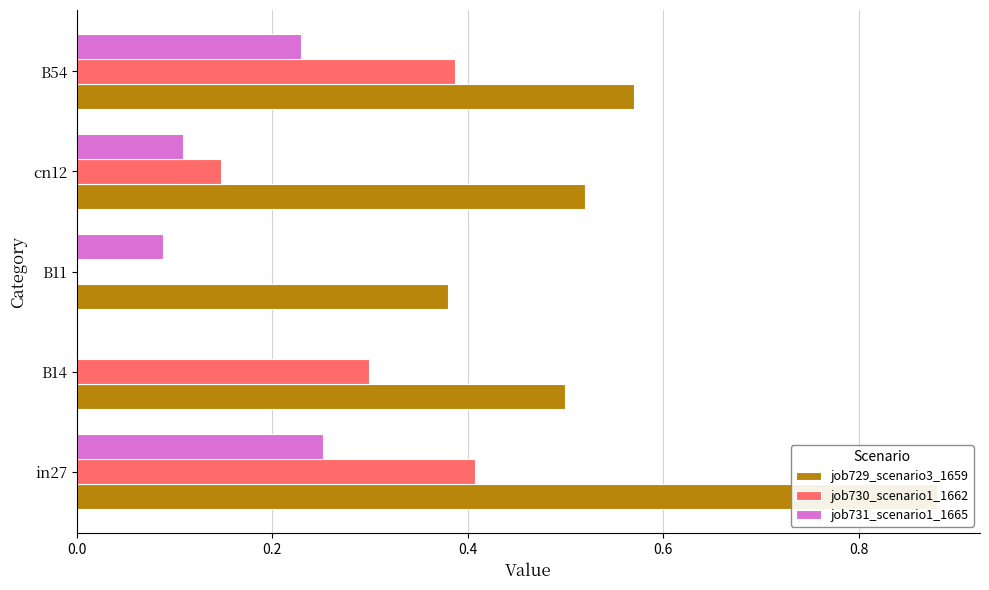

How many data points does each series have?

5